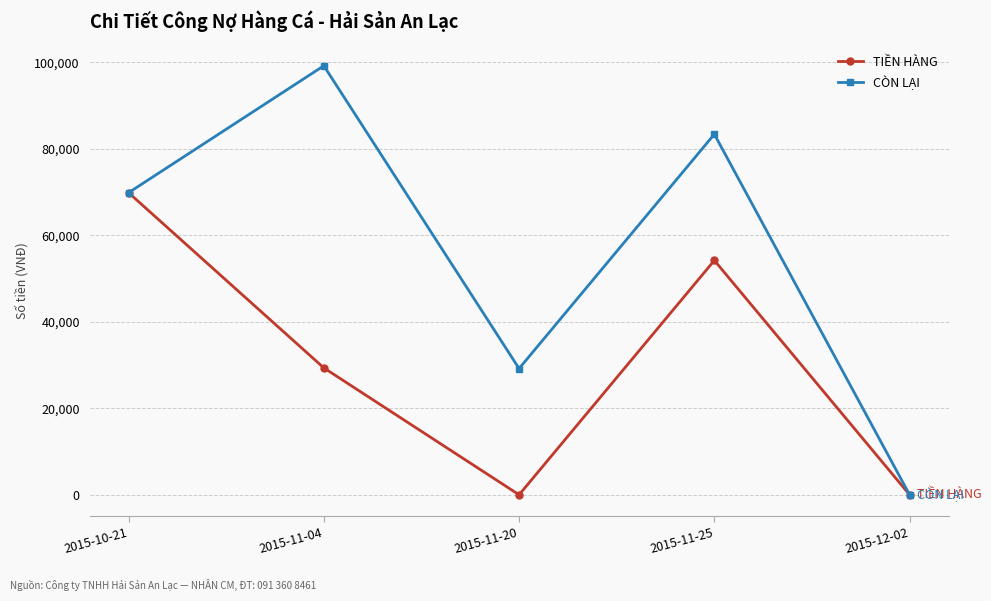

Is the value of TIỀN HÀNG at 2015-11-20 greater than the value of CÒN LẠI at 2015-11-25?

No